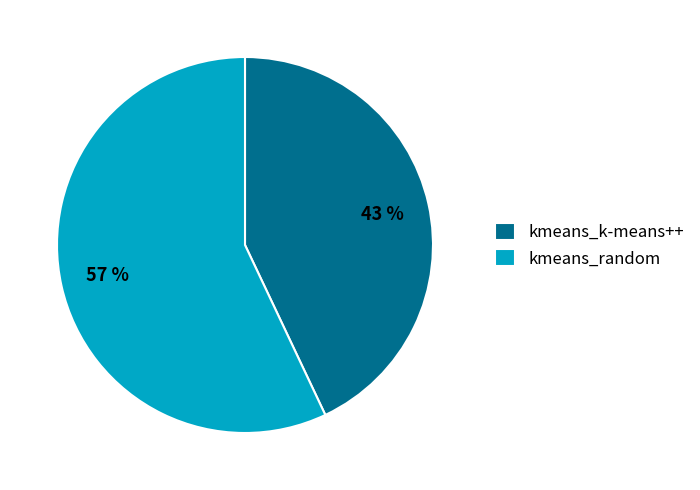

Is there any slice that represents more than half of the pie?

Yes